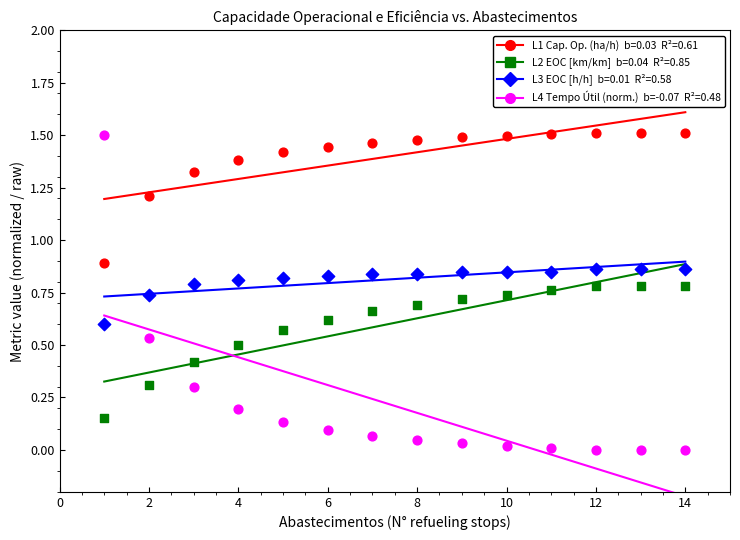

Across all data points, what is the range of X values (max minus min)?

13.0